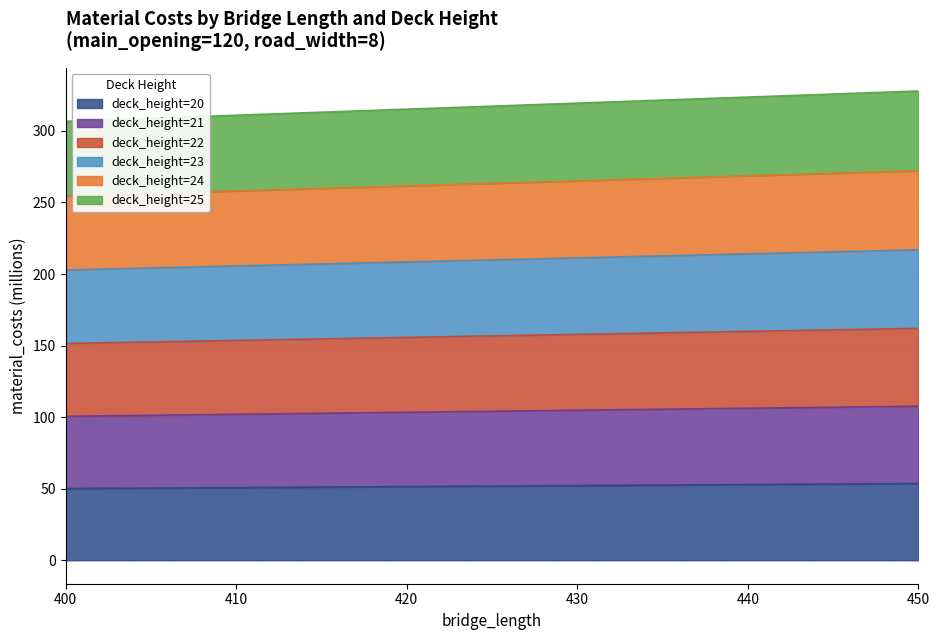

At 410, list the series in order from largest to smallest.

deck_height=24, deck_height=23, deck_height=22, deck_height=25, deck_height=21, deck_height=20